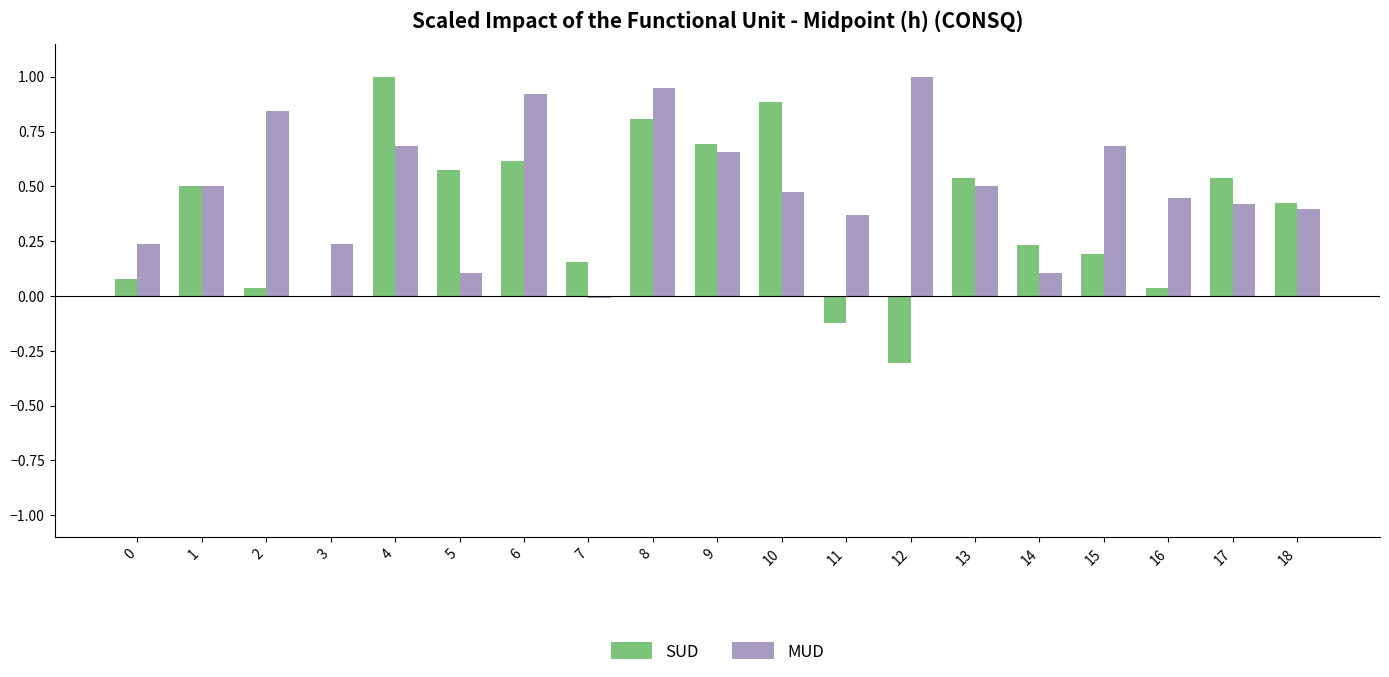

What is the sum of all MUD values?

9.5